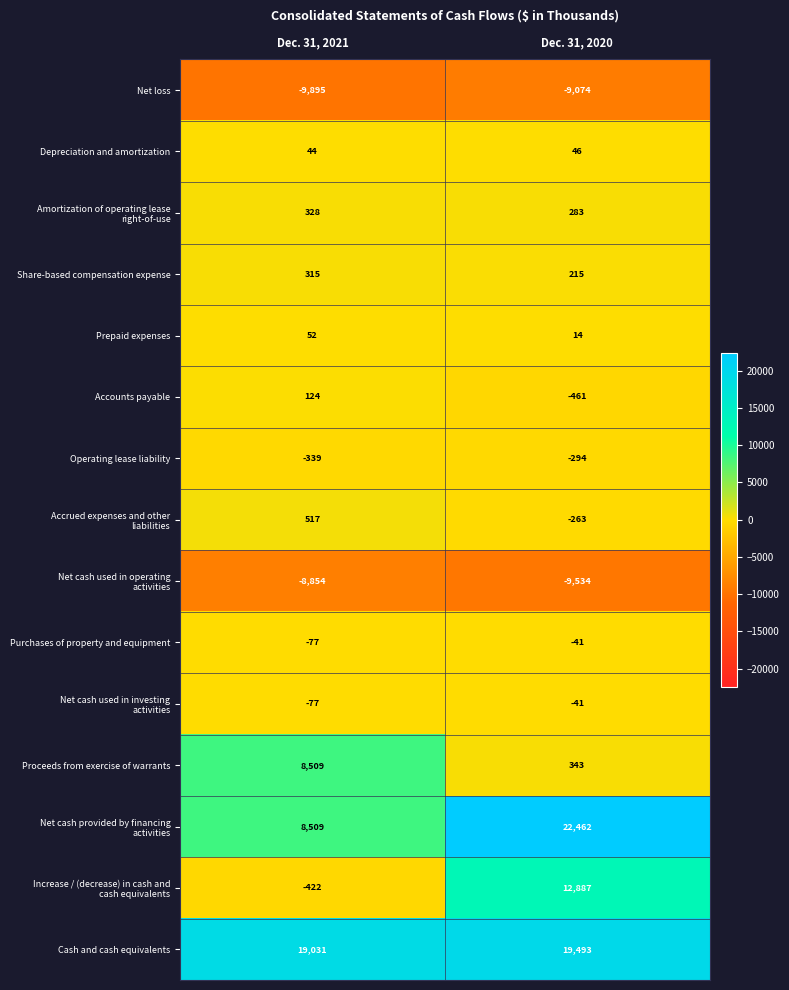

At which label is Purchases of property and equipment closest to -59?

Dec. 31, 2021